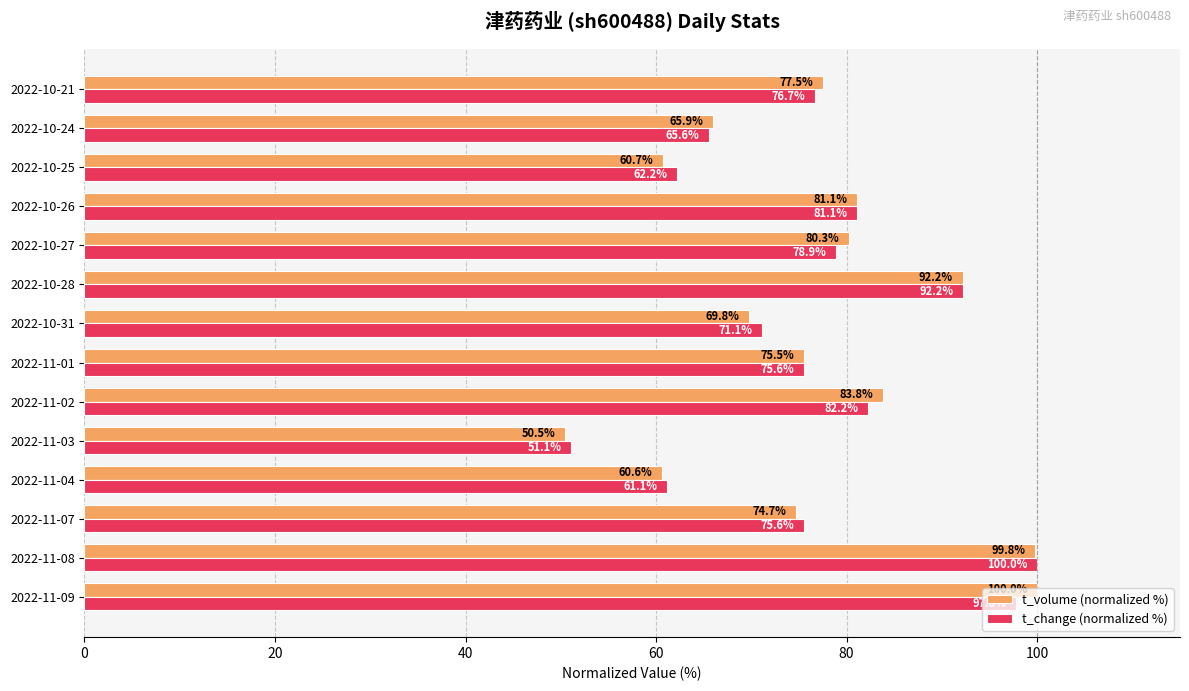

Is it true that t_volume (normalized %) equals 100.0 at 2022-11-09?

True